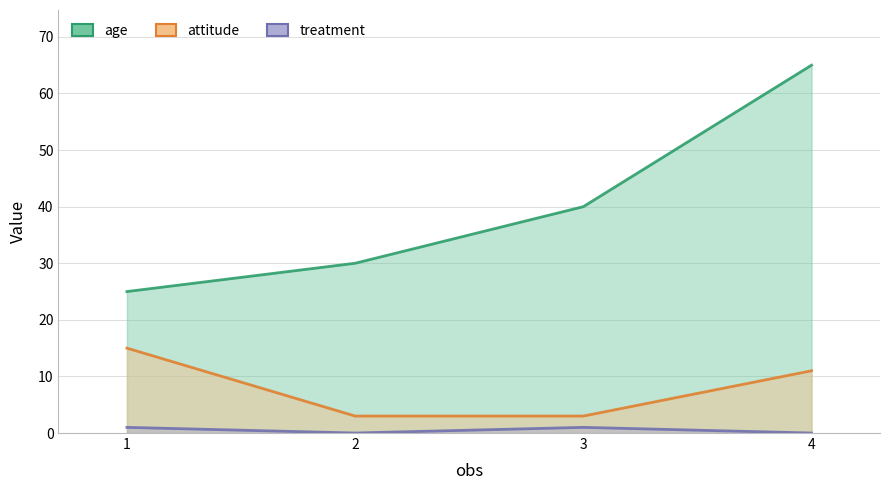

Between 2 and 3, which series saw the biggest shift?

age